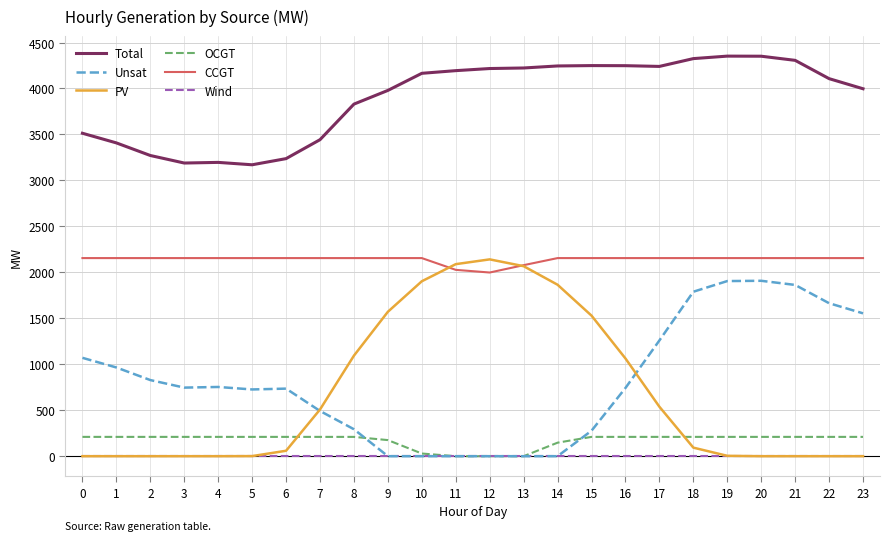

True or false: Total and OCGT intersect in this chart.

False